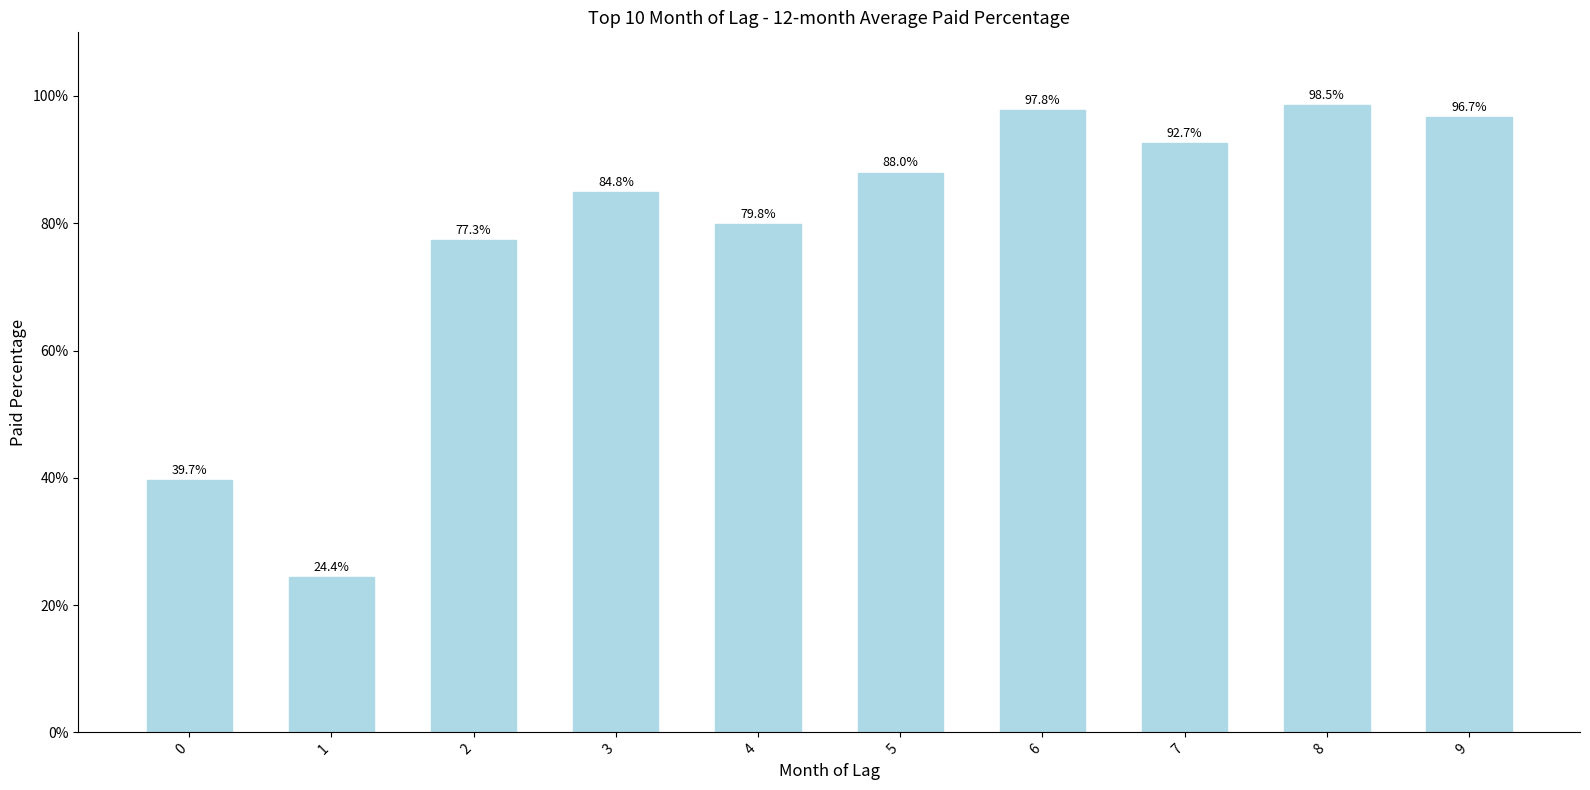

What is the maximum value shown in the chart?

1.0